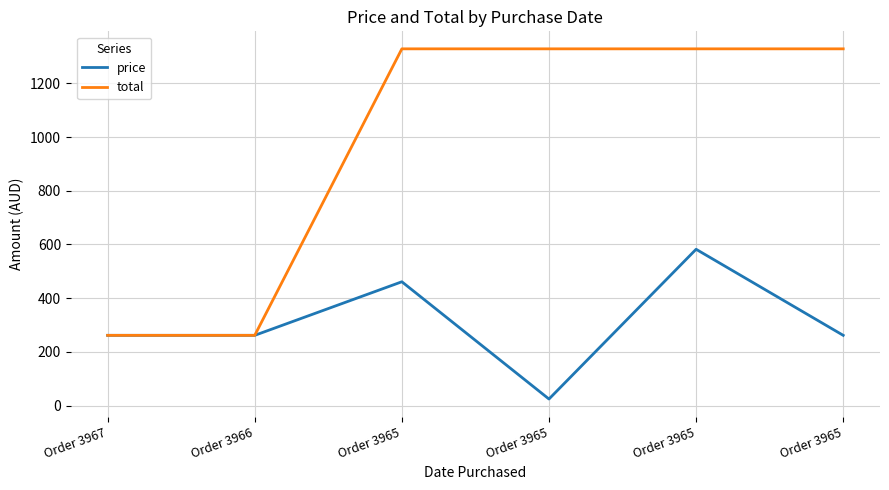

Does the chart have visible grid lines?

Yes